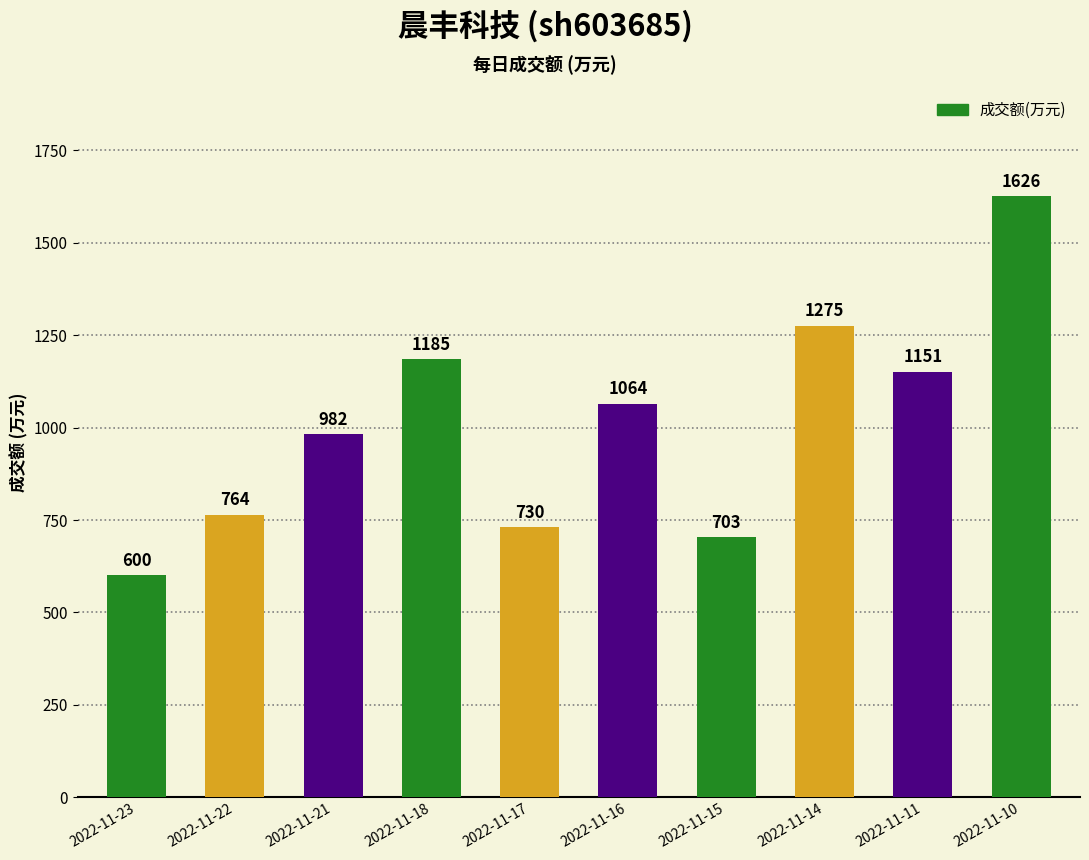

Does the chart contain stacked bars?

No